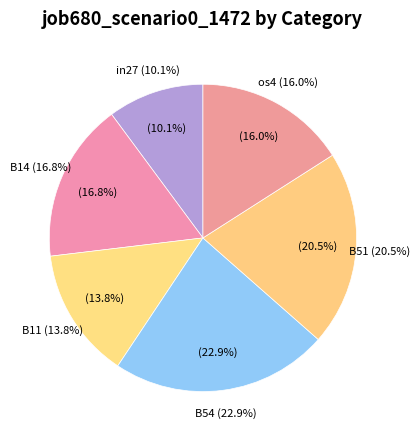

Is there a majority slice in this chart?

No